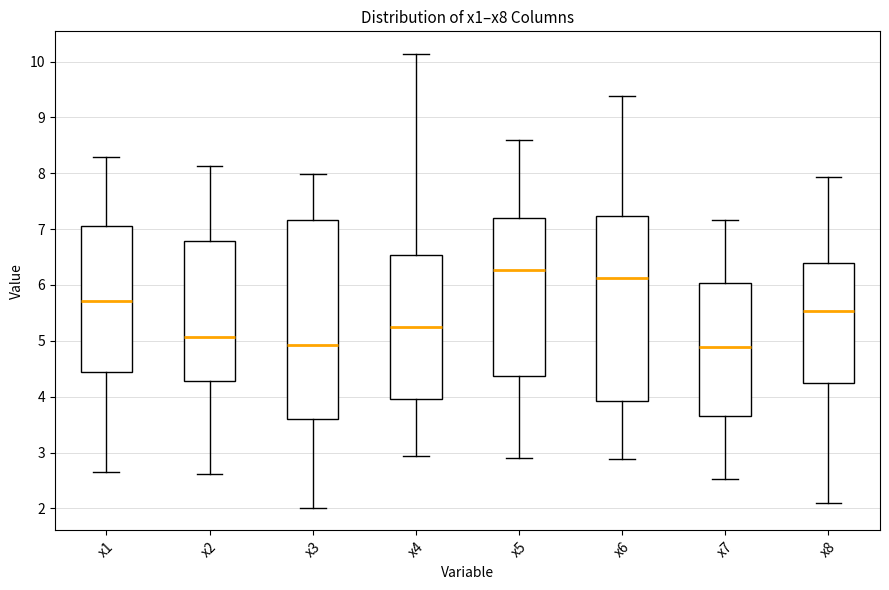

Comparing the boxes themselves (not the whiskers), which one is the tallest?

x3